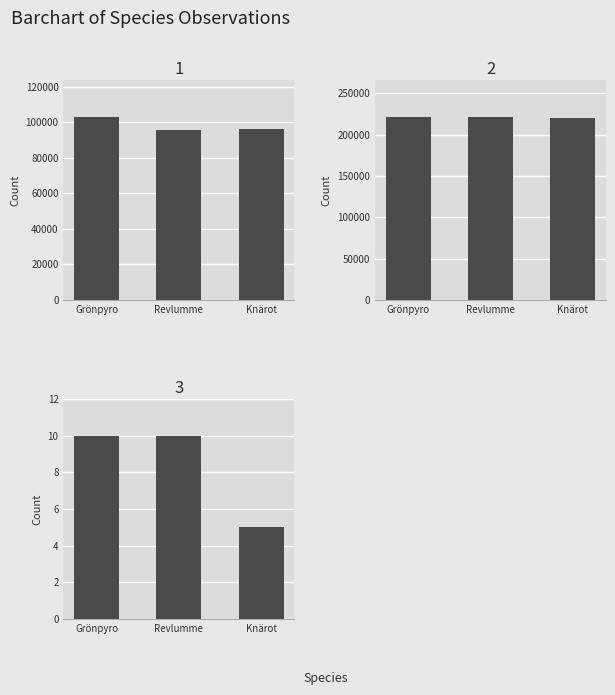

At which category is the sum across all series the highest?

Grönpyro